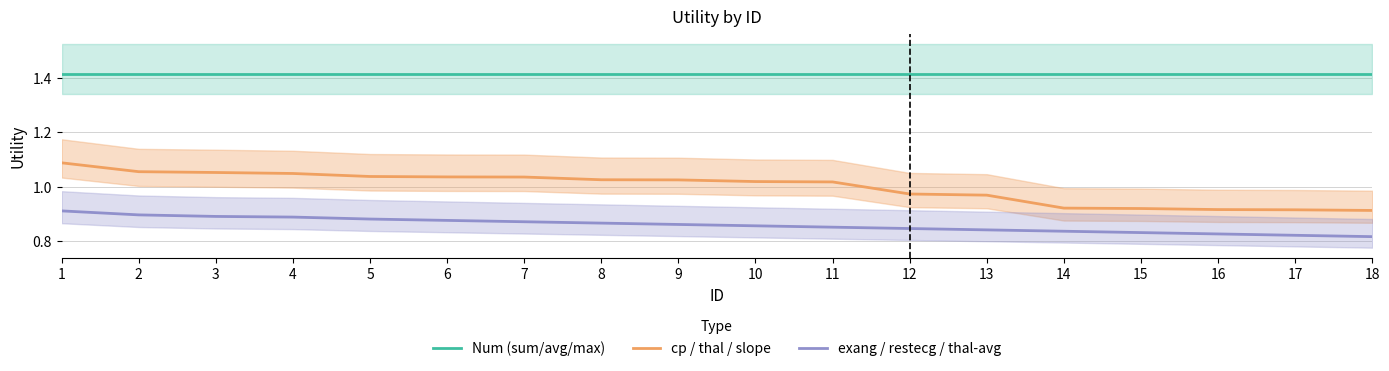

The exang / restecg / thal-avg series shows 0.9 at 9. True or false?

True